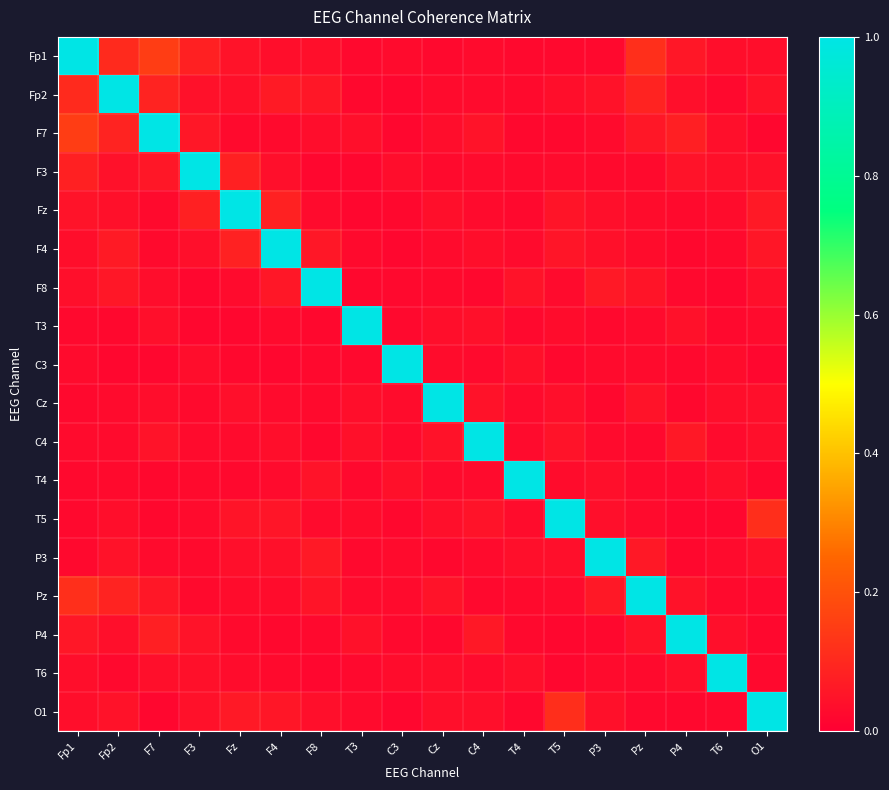

At P3, list the series in order from smallest to largest.

P4, Cz, T3, Fp1, F3, F7, C3, T6, C4, T4, T5, Fz, O1, F4, Fp2, Pz, F8, P3